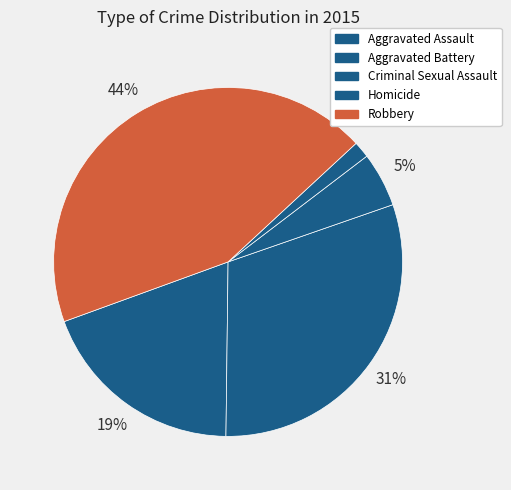

The Aggravated Battery slice represents 31% of the pie. True or false?

True